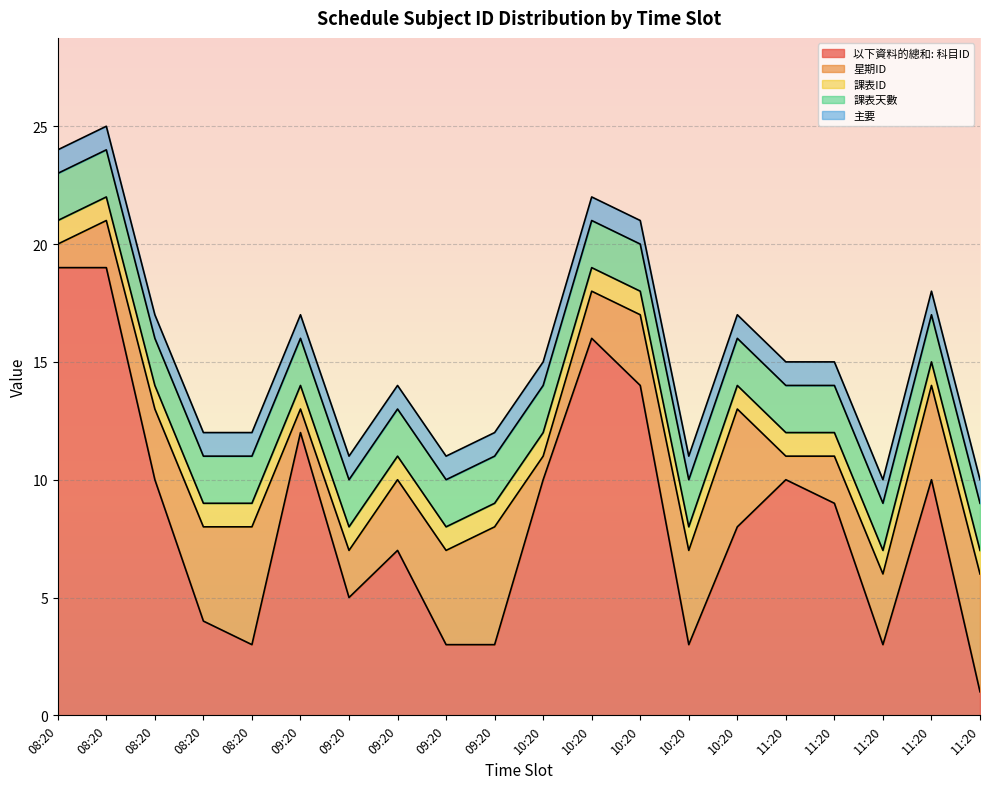

Count the number of data series in this chart.

5